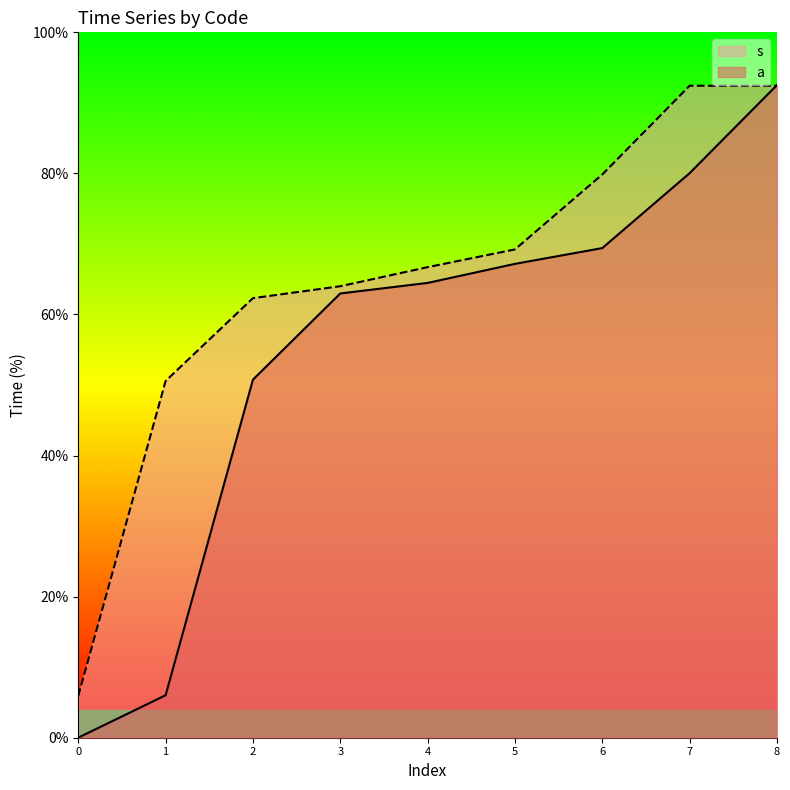

Reading right to left, what are all the values shown in this chart?

92.5	80.0	69.4	67.2	64.5	63.0	50.8	6.0	0.0